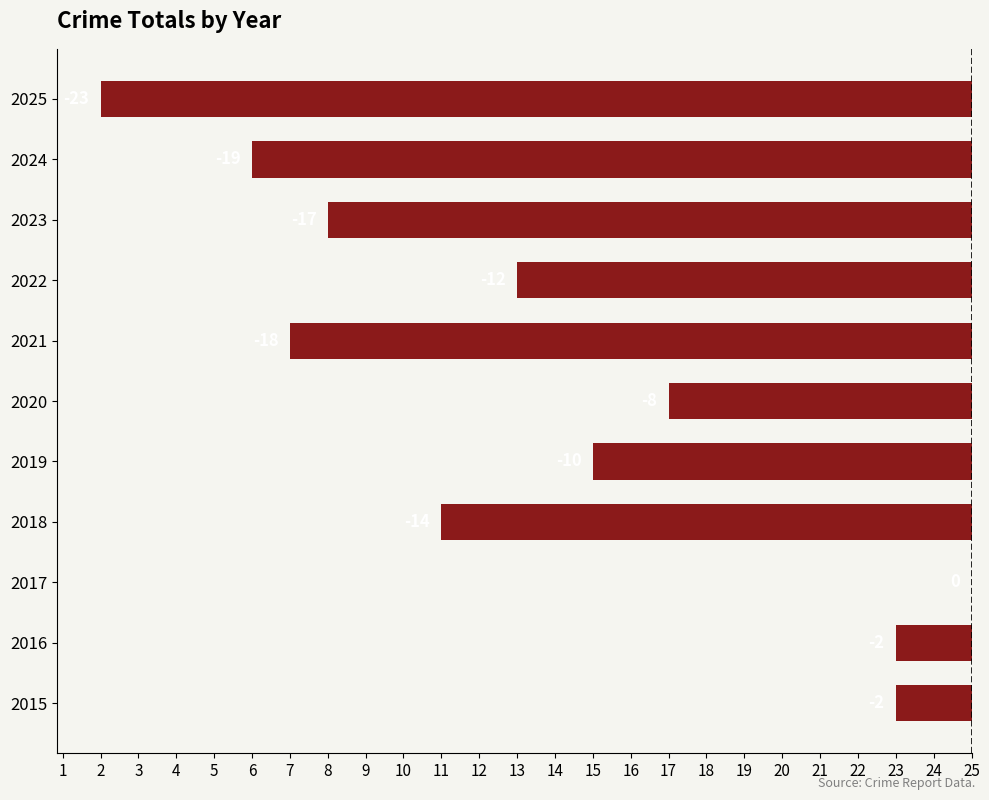

How many values exceed -12?

5